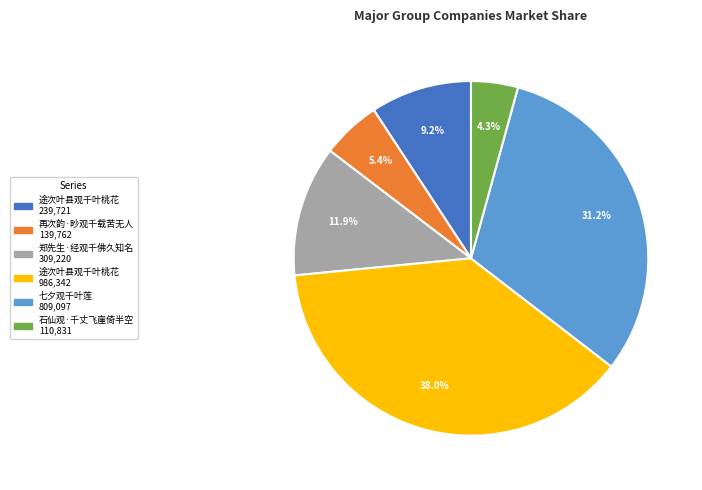

Does any single category account for the majority?

No